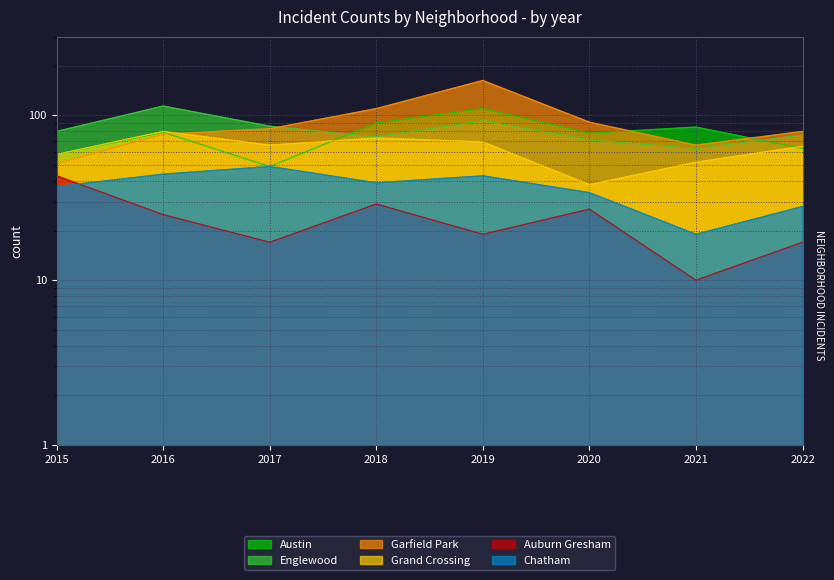

True or false: Auburn Gresham and Englewood cross at least once.

False